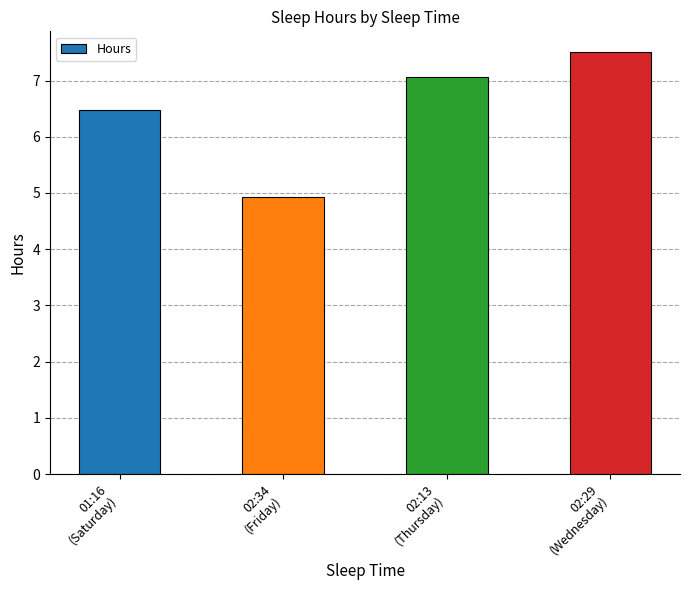

At which label is the value closest to 6?

01:16
(Saturday)